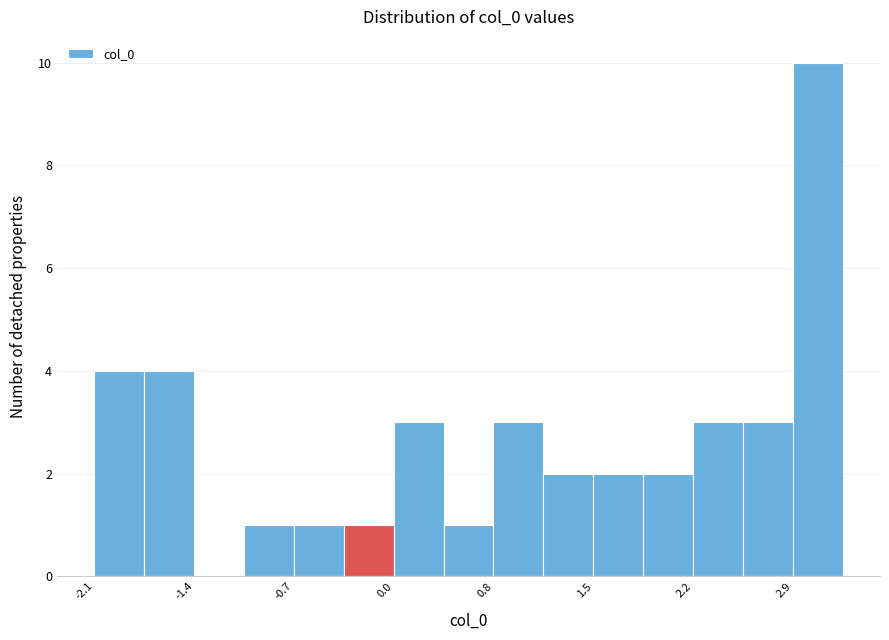

Read against the x-axis, roughly where is the centre of the tallest bar?

3.1